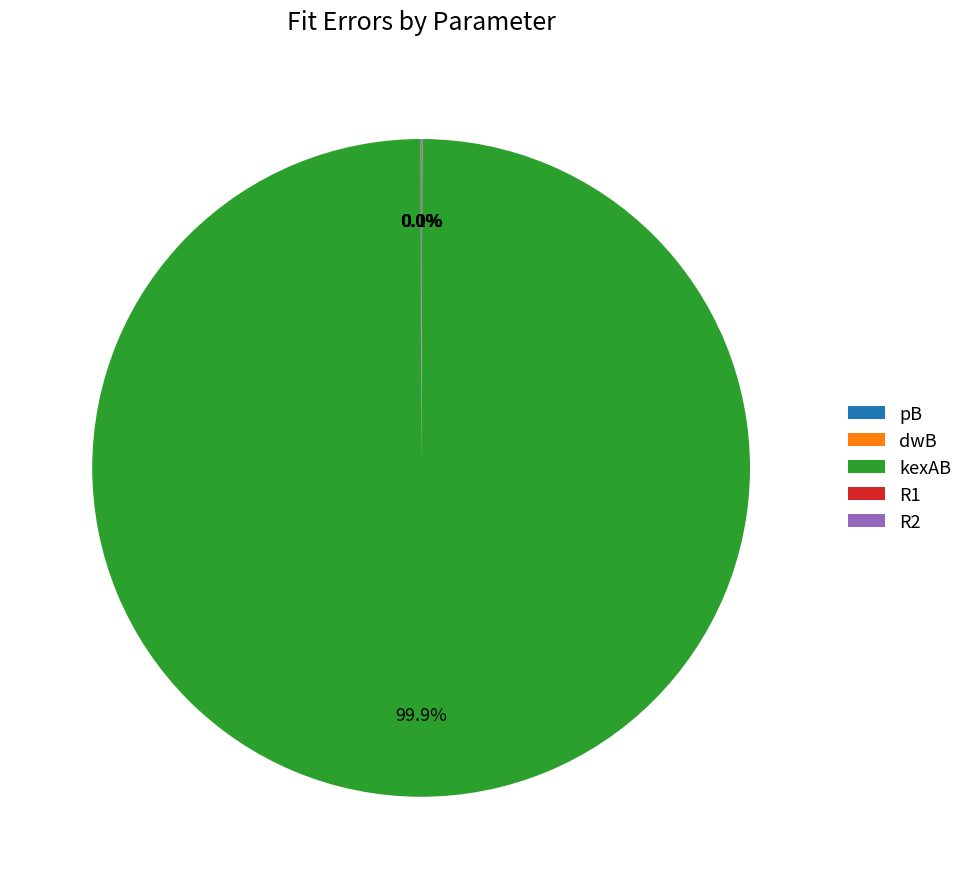

How much of the chart is everything except kexAB?

0.1%